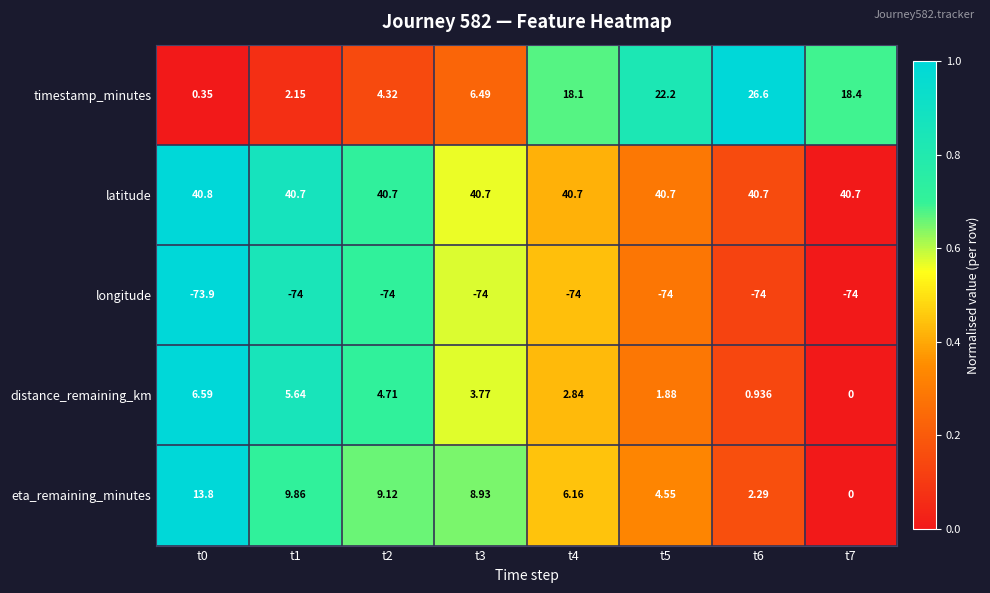

Is the value of latitude at t6 greater than the value of distance_remaining_km at t1?

Yes